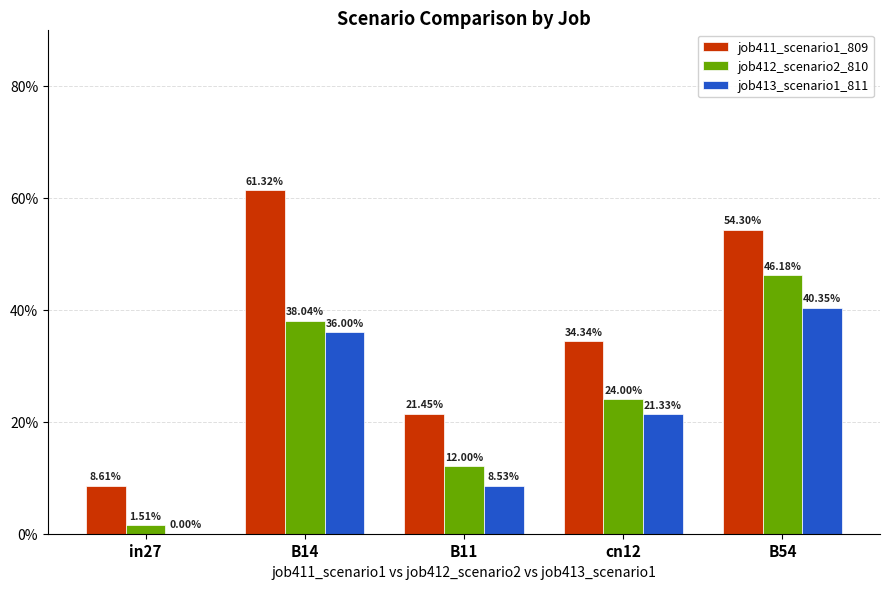

What is the value of the job413_scenario1_811 bar at the 4th from the left?

0.2